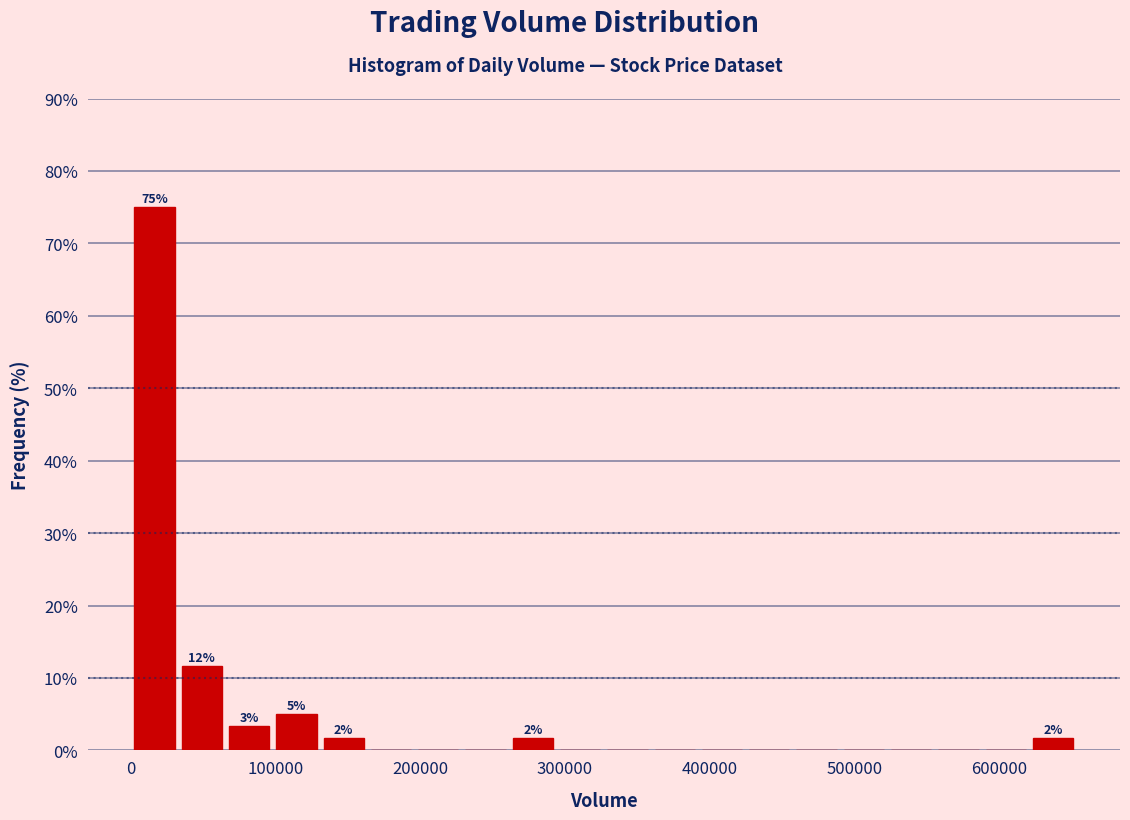

Around what value on the x-axis is the tallest bar? Give the approximate position of its centre, as read against the axis.

20000